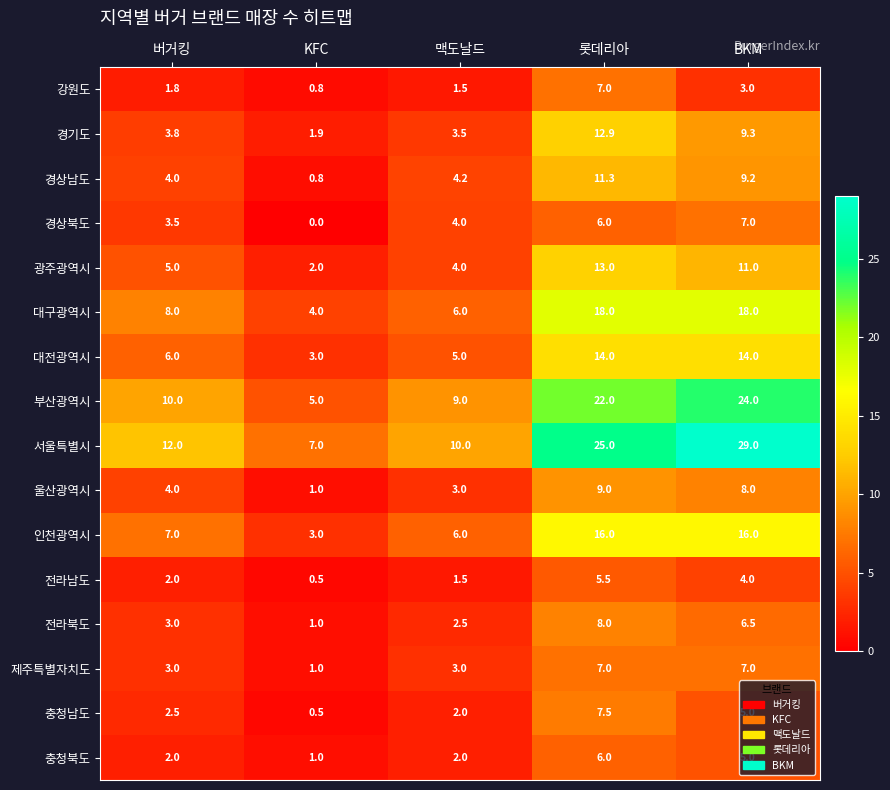

Which series has the largest range (max minus min)?

서울특별시